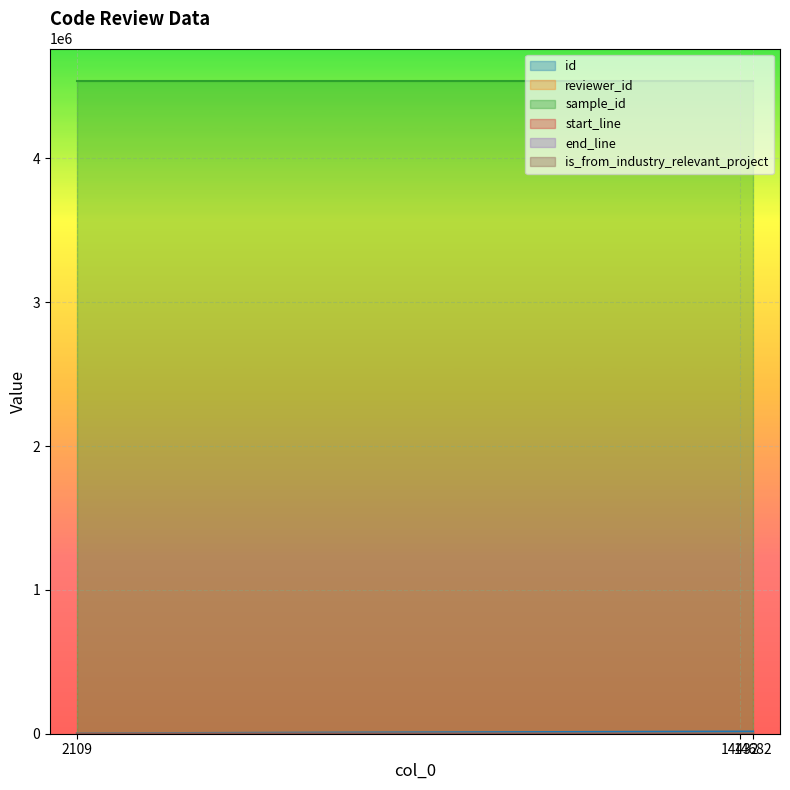

How many lines are shown in the chart?

6